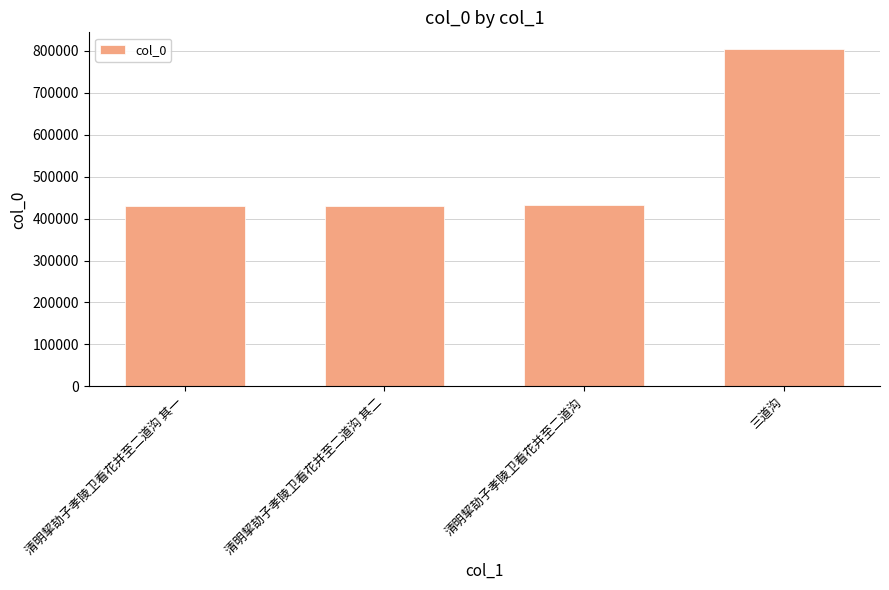

What is the difference between the maximum and minimum values?

373972